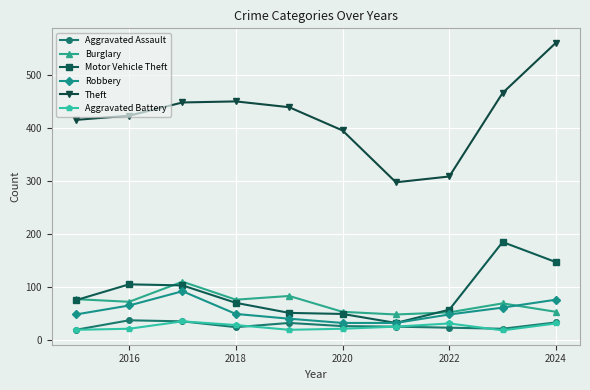

Which series has the largest range (max minus min)?

Theft